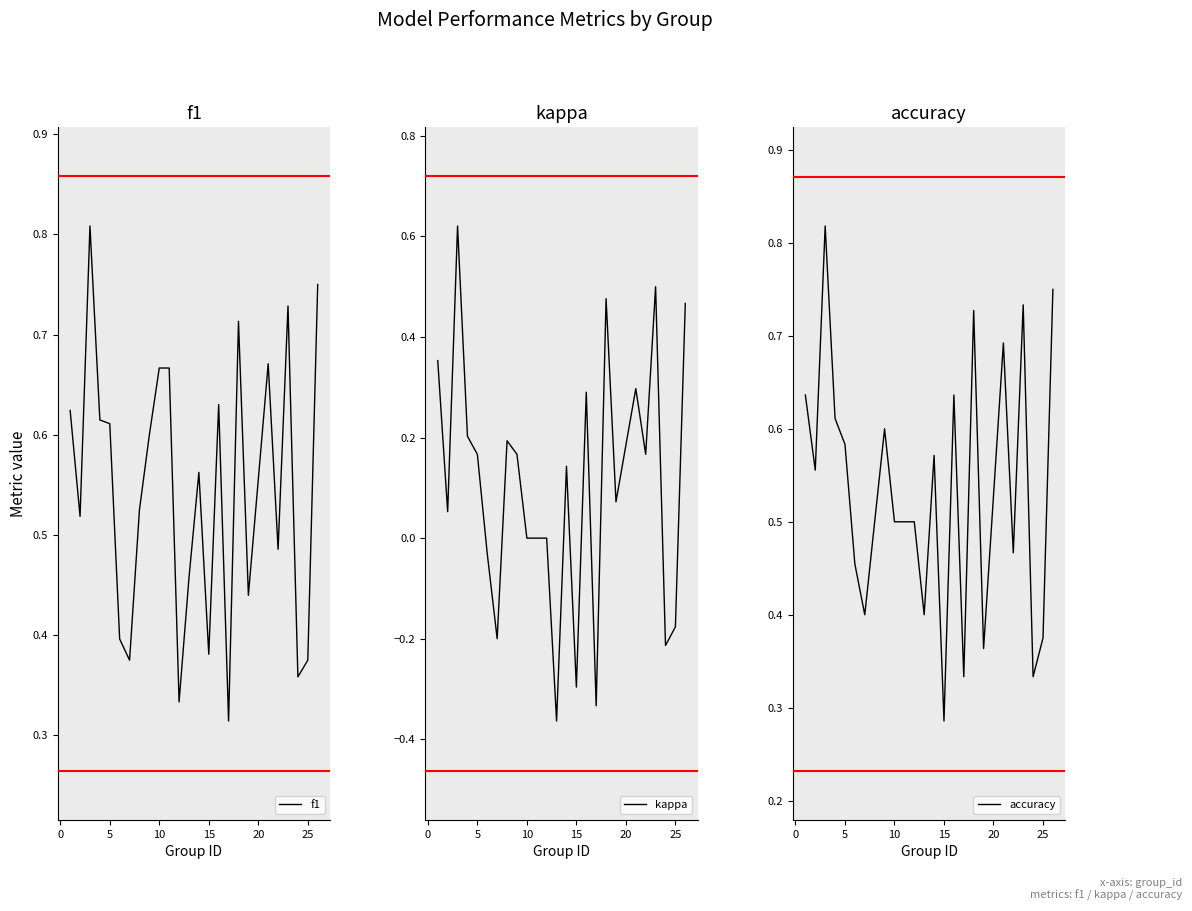

True or false: accuracy has more than 2 points higher than both neighbors.

True